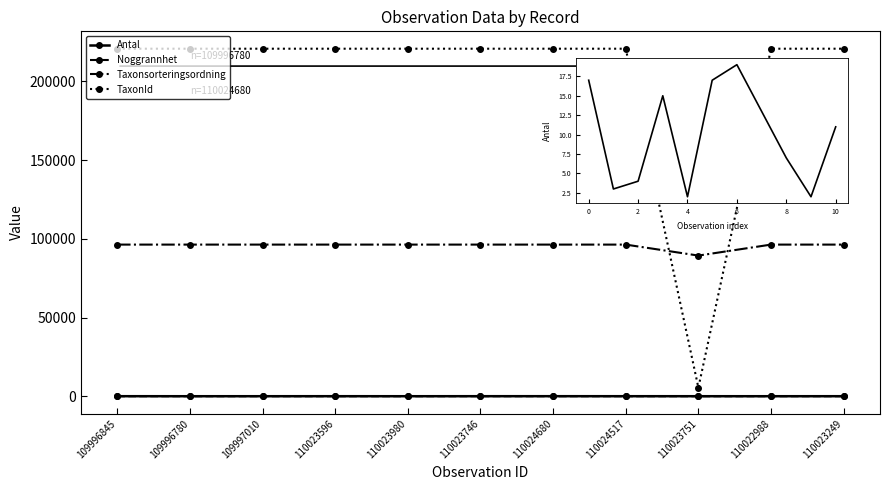

How many values in the TaxonId series are below 220787?

1